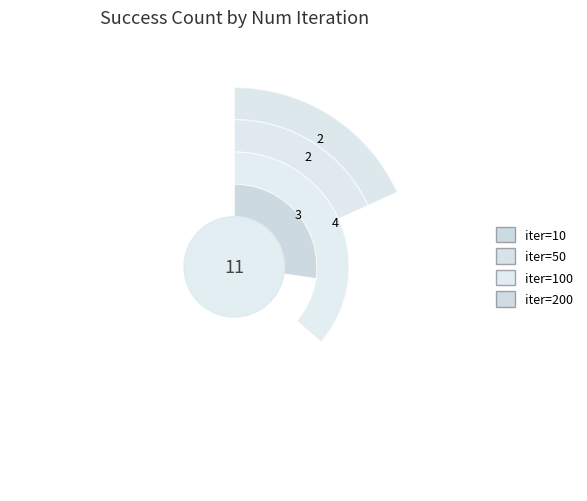

To the nearest percent, what percentage of the pie is 200?

27%